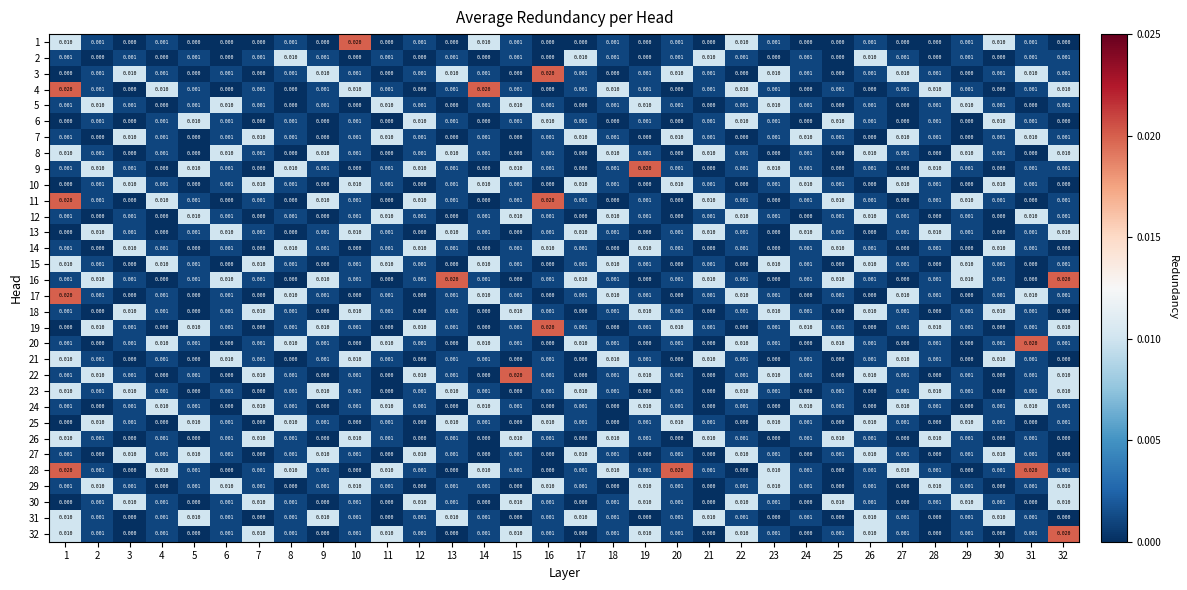

How many series are shown in this chart?

32